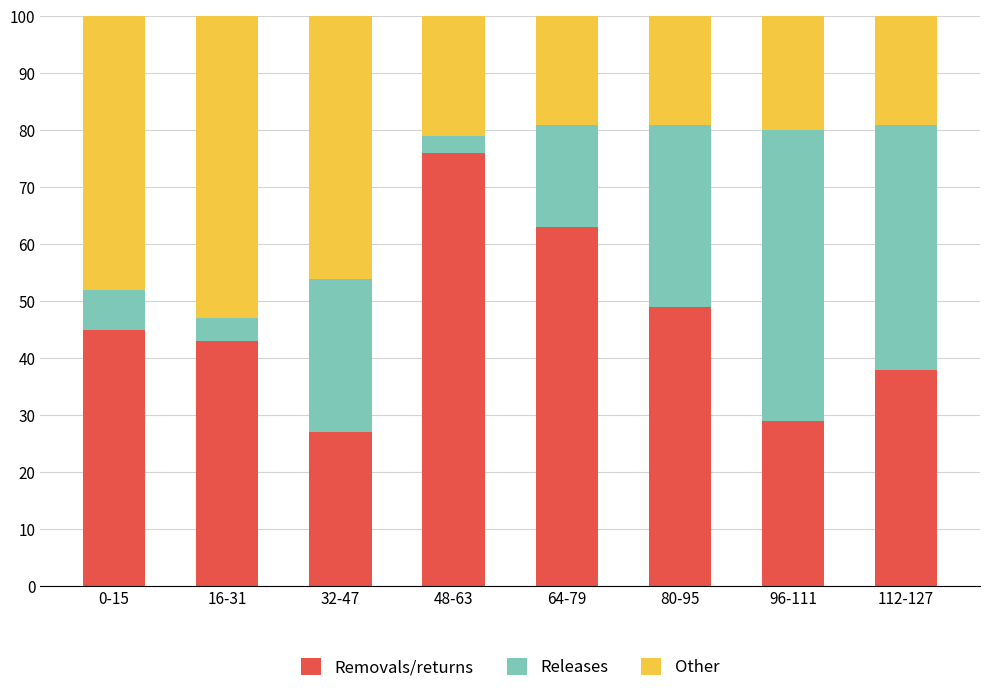

What is the minimum value for Removals/returns?

27